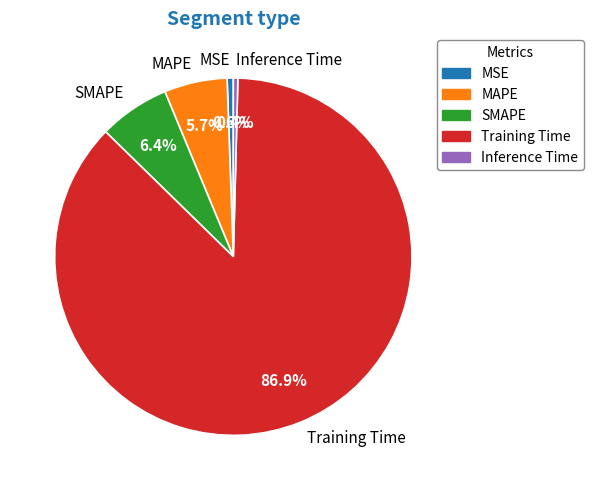

What is the total percentage of MSE and Inference Time?

1.0%